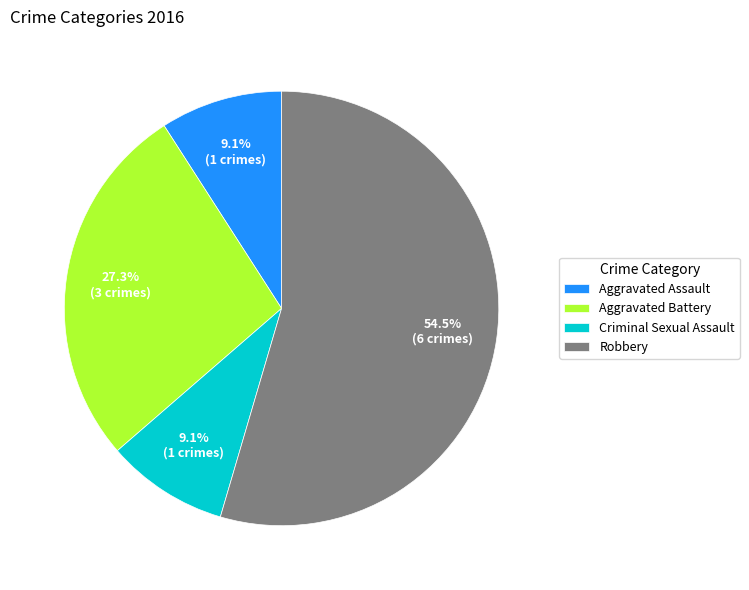

Which category has the biggest portion of the pie?

Robbery